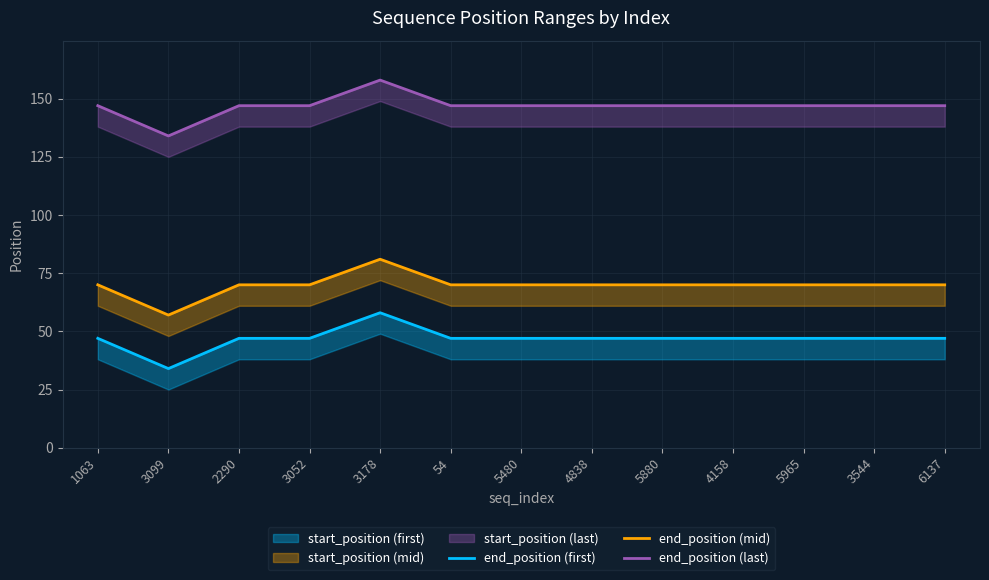

What is the label of the 3rd point from the left?

2290